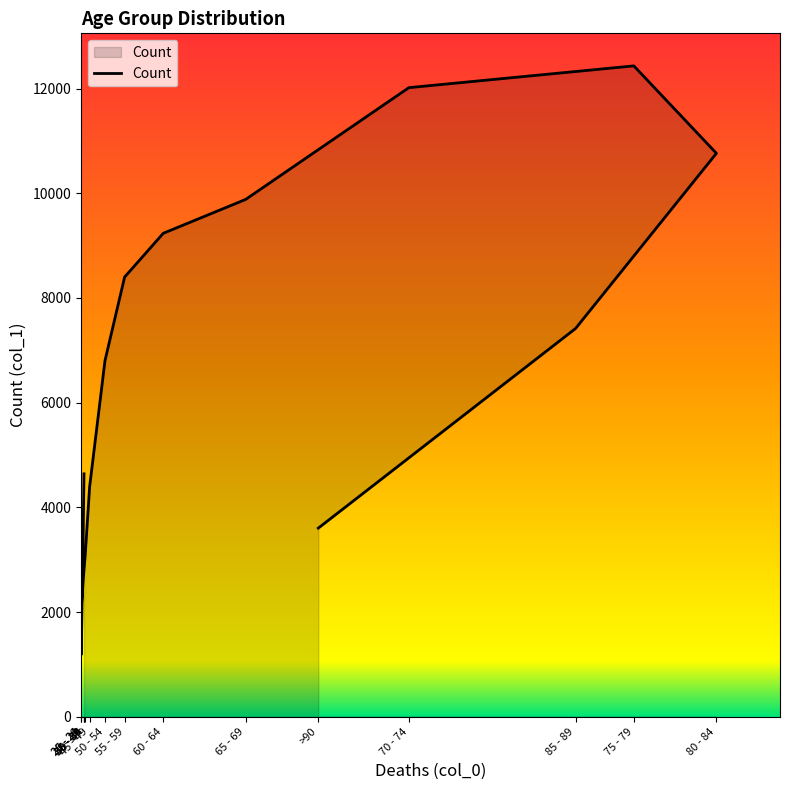

At which category does the chart reach its minimum across all series?

20 - 24